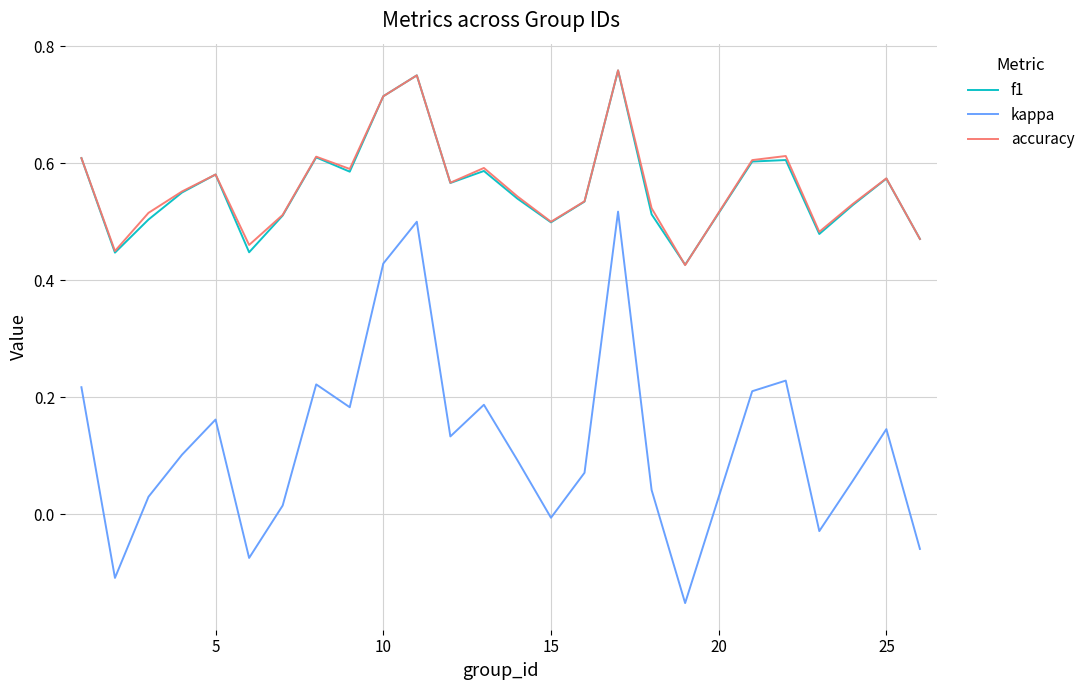

Which series has the widest spread of values?

kappa